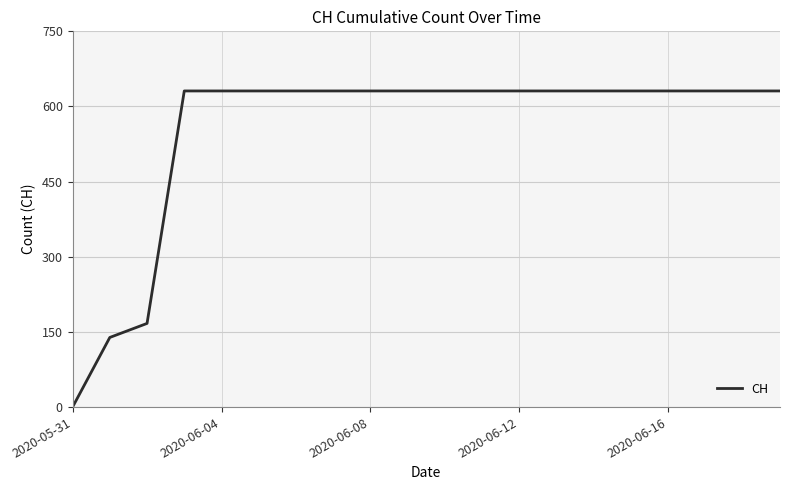

How many lines are shown in the chart?

1